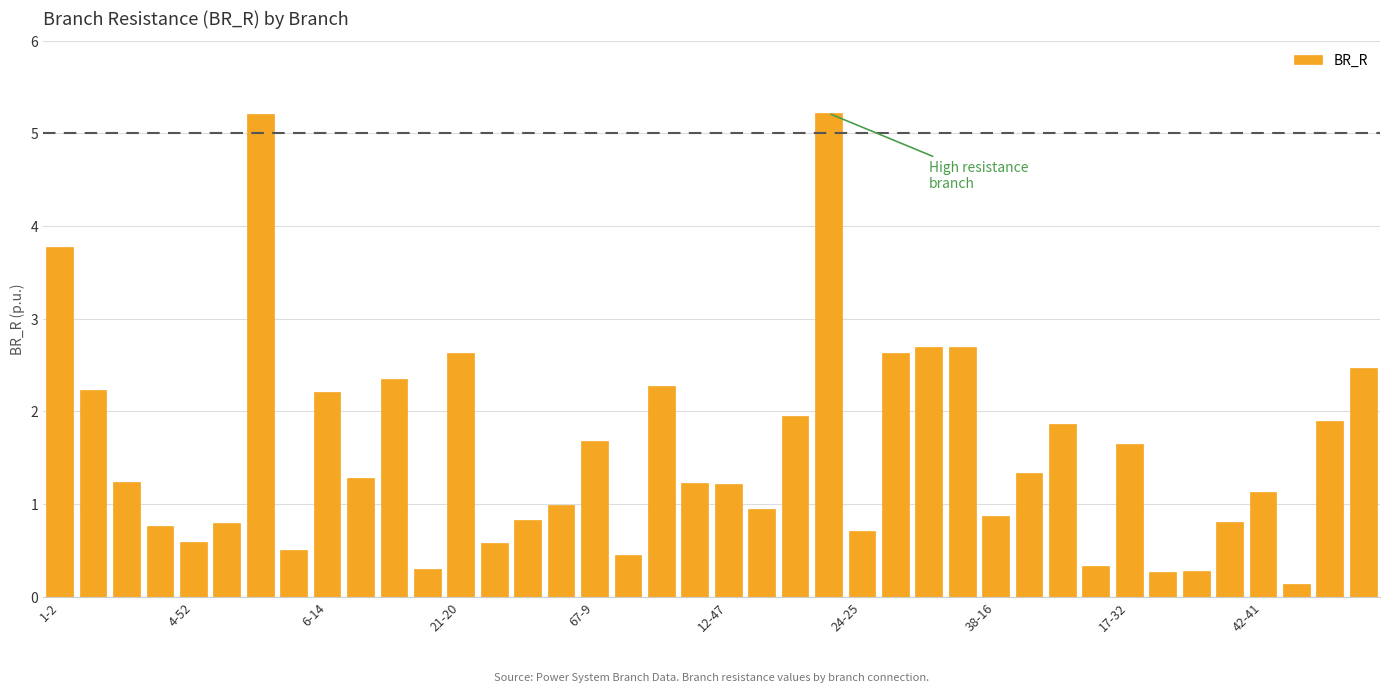

What is the greatest value displayed?

5.2